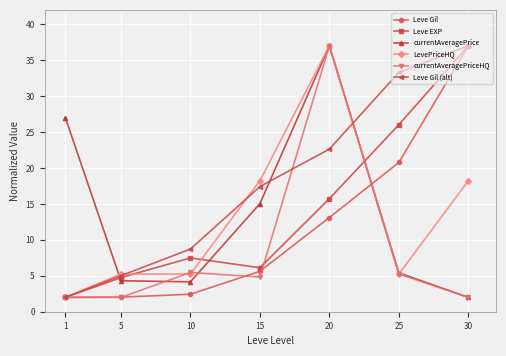

Where is the first local maximum for currentAveragePrice?

20